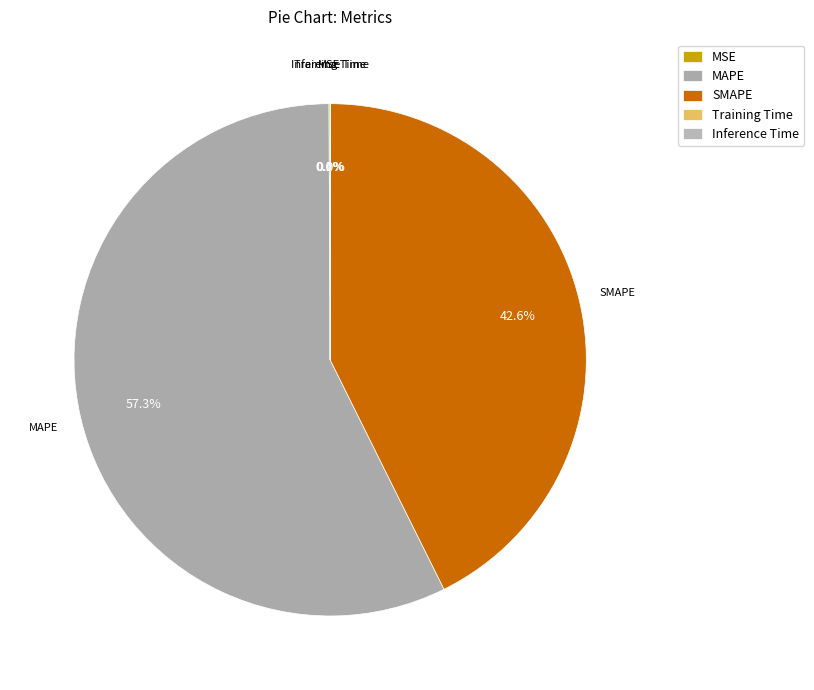

Which category has the biggest portion of the pie?

MAPE